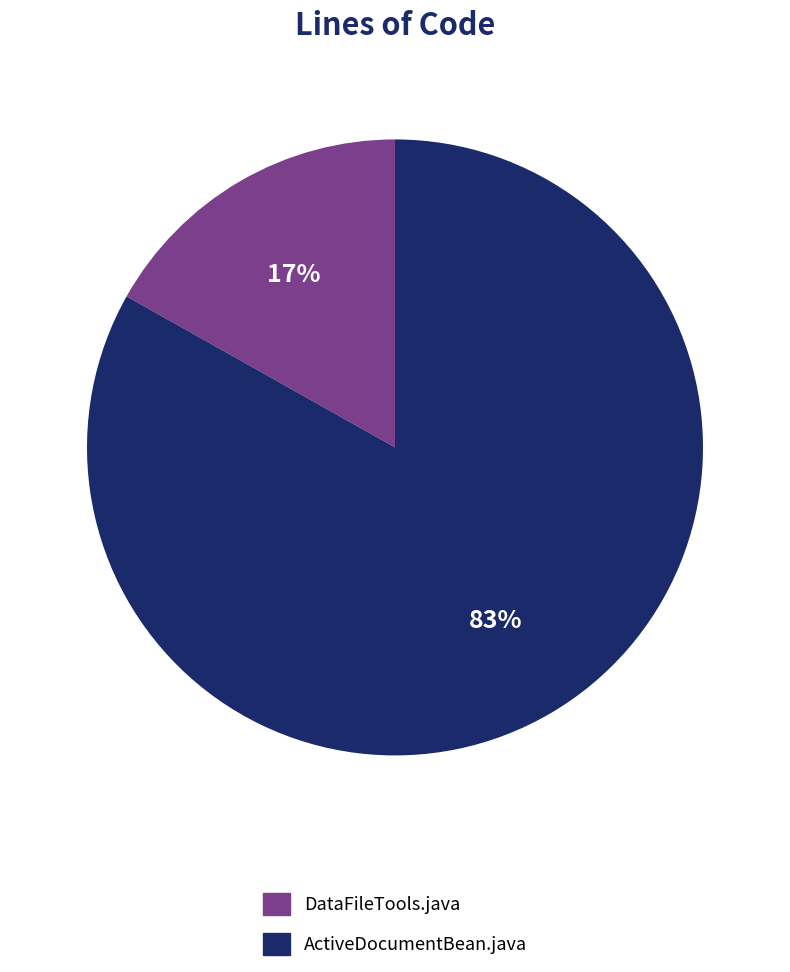

What is the ratio of the value at ActiveDocumentBean.java to the value at DataFileTools.java?

4.9